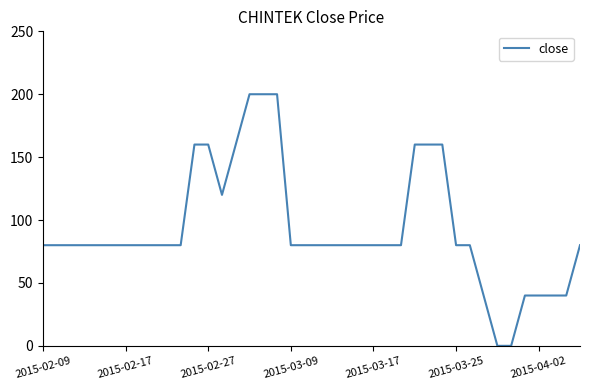

What is the greatest value displayed?

200